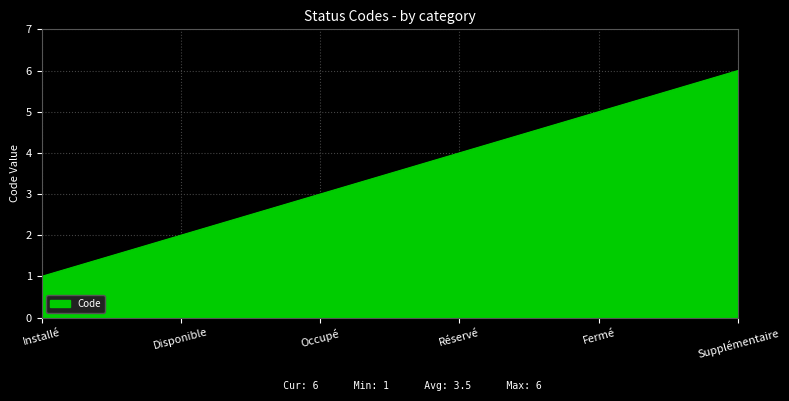

At which category does the chart reach its minimum across all series?

Installé